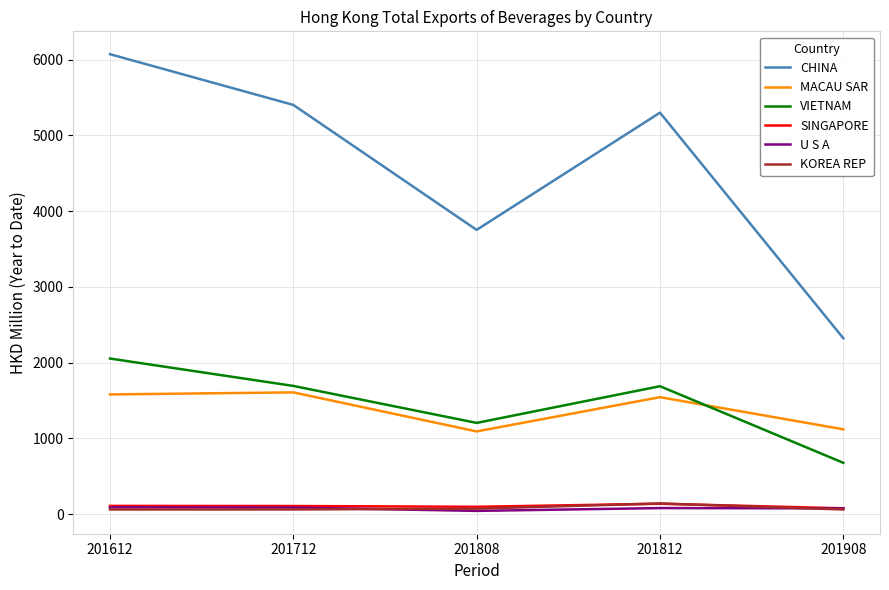

Which series changed the most between 201712 and 201808?

CHINA